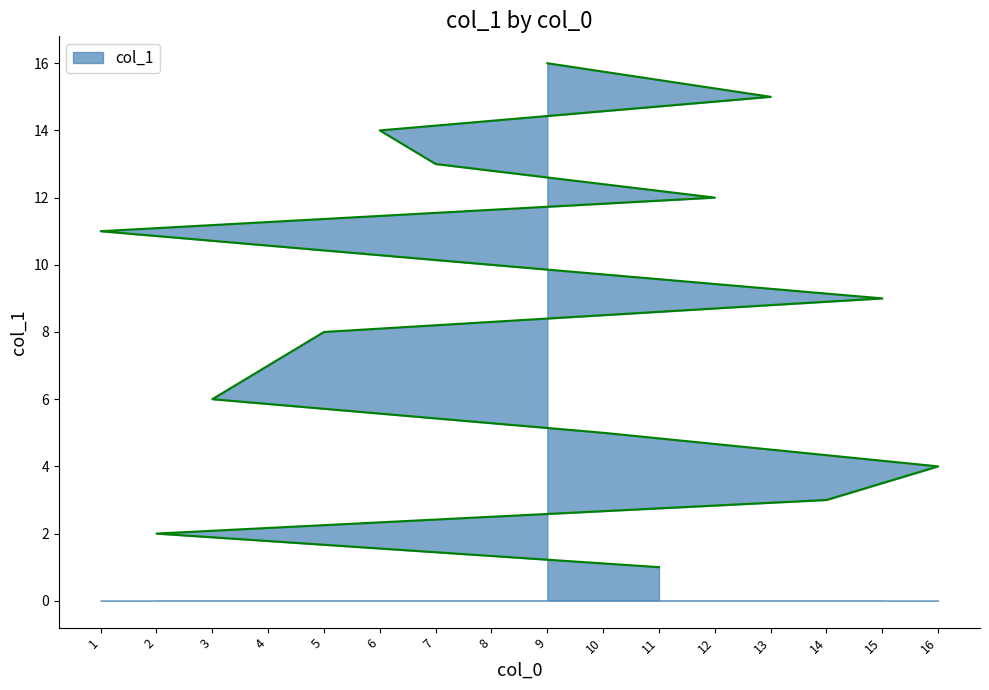

The chart shows a value of 18 at 12. True or false?

False